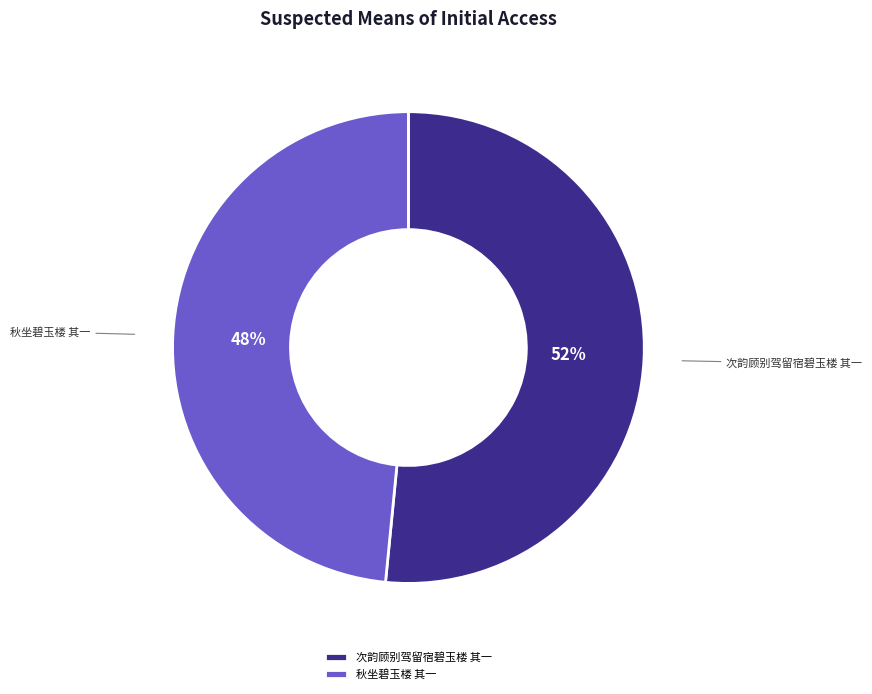

The 秋坐碧玉楼 其一 slice represents 42% of the pie. True or false?

False